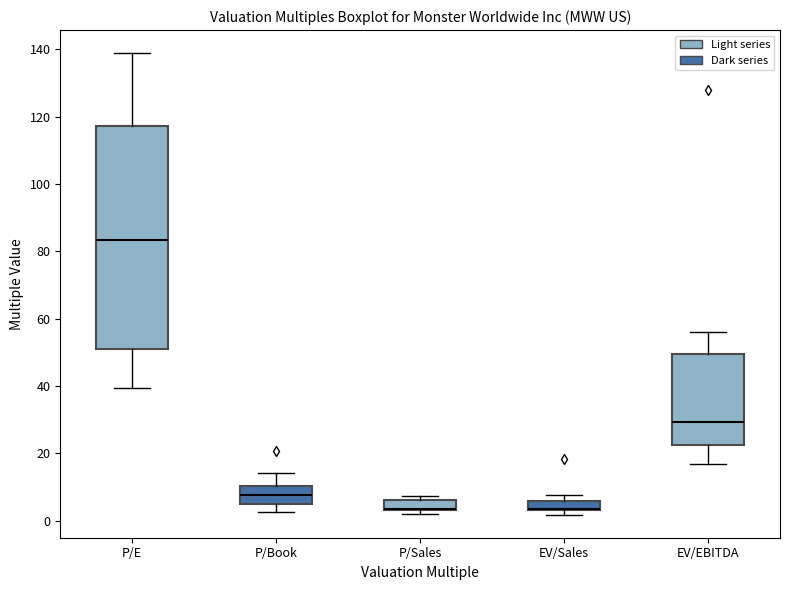

Where is the upper edge of the box for EV/EBITDA on the y-axis? The values are not printed on the chart, so give them approximately, as read against the axis.

50